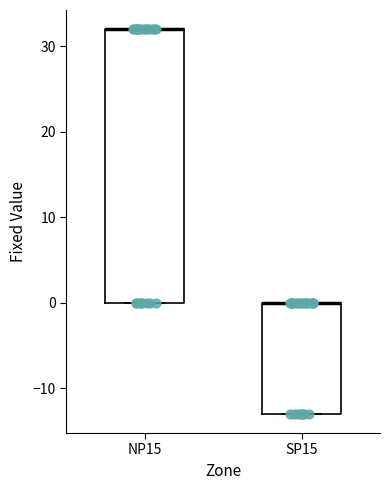

Reading left to right, transcribe this box plot: for each box, give where its median line is, the range the box spans, and where its two whiskers end, as read against the y-axis. The values are not printed on the chart, so give them approximately, as read against the axis.

NP15: median 32 (drawn on the box's upper edge), box 0 to 32, whiskers 0 to 32
SP15: median 0 (drawn on the box's upper edge), box -13 to 0, whiskers -13 to 0